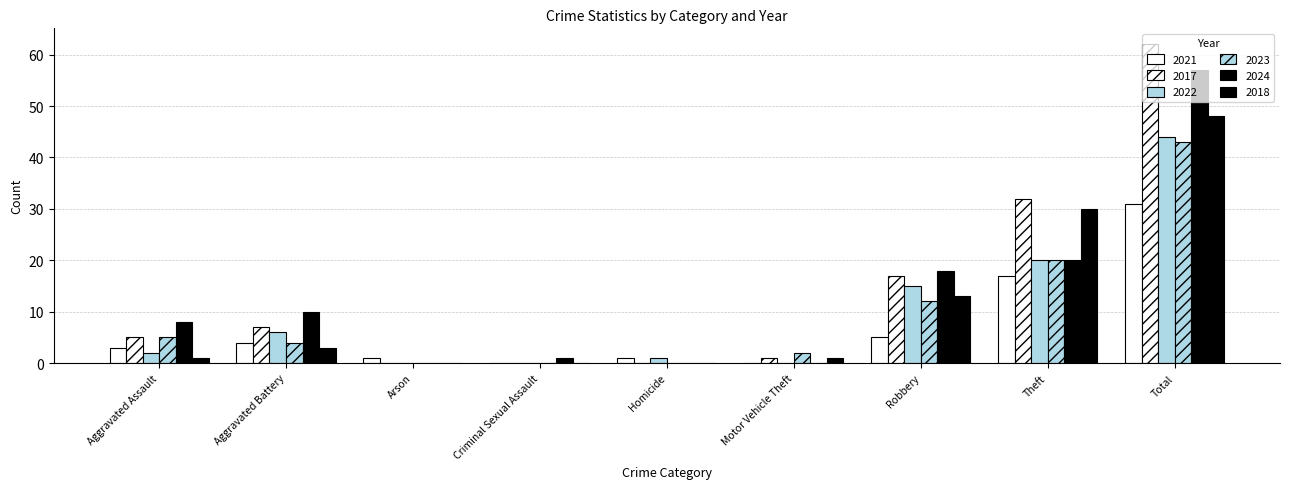

How many categories are shown in the chart?

9